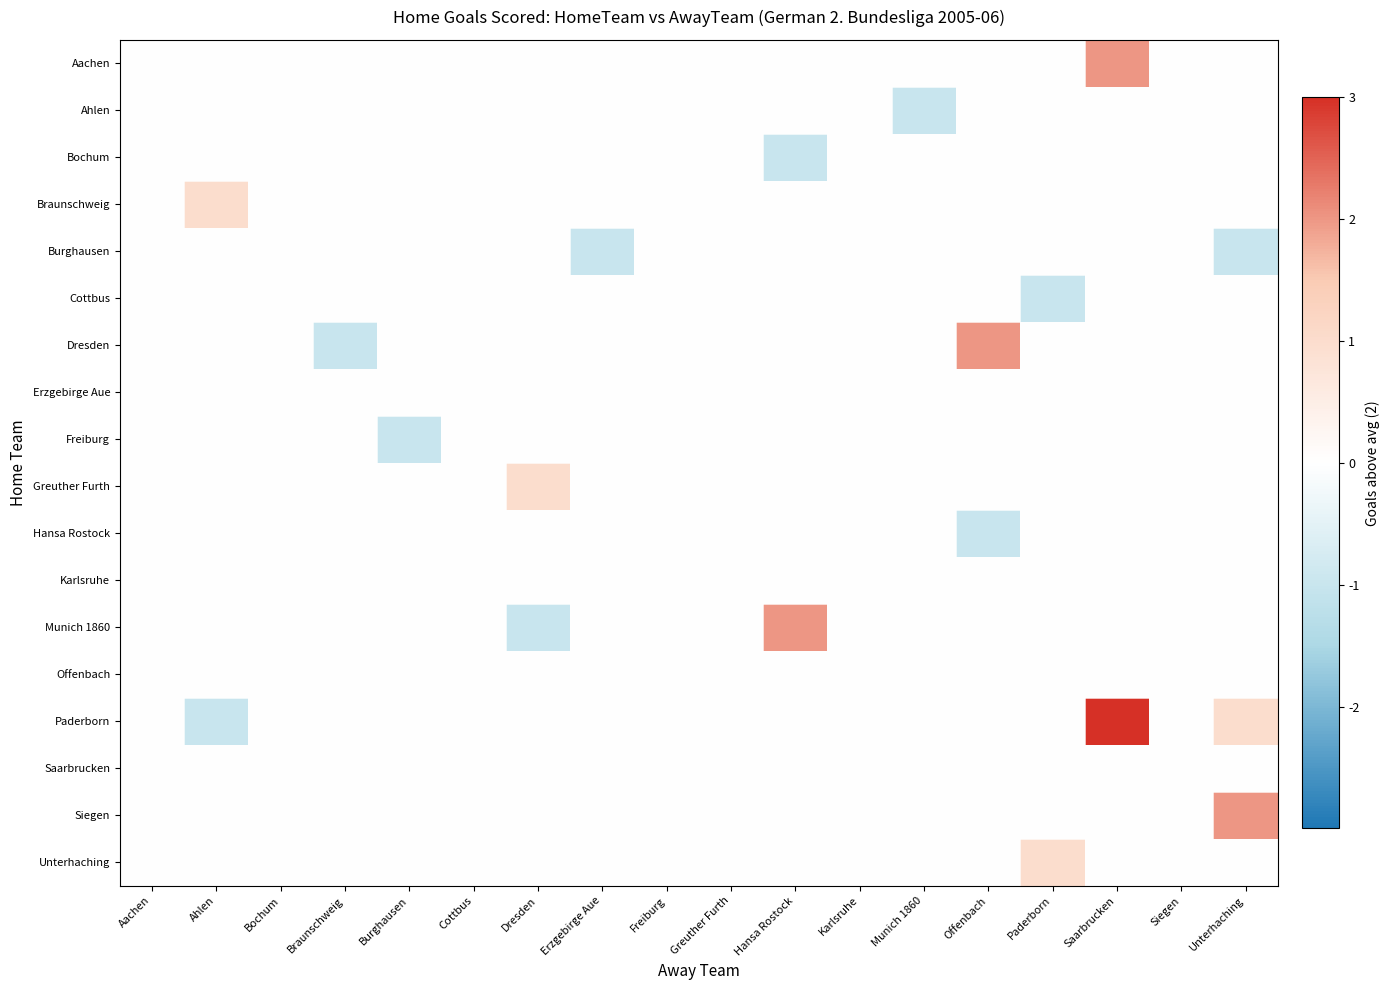

Reading left to right, extract all data points from this chart.

Aachen: Aachen=0	Ahlen=0	Bochum=0	Braunschweig=0	Burghausen=0	Cottbus=0	Dresden=0	Erzgebirge Aue=0	Freiburg=0	Greuther Furth=0	Hansa Rostock=0	Karlsruhe=0	Munich 1860=0	Offenbach=0	Paderborn=0	Saarbrucken=2	Siegen=0	Unterhaching=0
Ahlen: Aachen=0	Ahlen=0	Bochum=0	Braunschweig=0	Burghausen=0	Cottbus=0	Dresden=0	Erzgebirge Aue=0	Freiburg=0	Greuther Furth=0	Hansa Rostock=0	Karlsruhe=0	Munich 1860=-1	Offenbach=0	Paderborn=0	Saarbrucken=0	Siegen=0	Unterhaching=0
Bochum: Aachen=0	Ahlen=0	Bochum=0	Braunschweig=0	Burghausen=0	Cottbus=0	Dresden=0	Erzgebirge Aue=0	Freiburg=0	Greuther Furth=0	Hansa Rostock=-1	Karlsruhe=0	Munich 1860=0	Offenbach=0	Paderborn=0	Saarbrucken=0	Siegen=0	Unterhaching=0
Braunschweig: Aachen=0	Ahlen=1	Bochum=0	Braunschweig=0	Burghausen=0	Cottbus=0	Dresden=0	Erzgebirge Aue=0	Freiburg=0	Greuther Furth=0	Hansa Rostock=0	Karlsruhe=0	Munich 1860=0	Offenbach=0	Paderborn=0	Saarbrucken=0	Siegen=0	Unterhaching=0
Burghausen: Aachen=0	Ahlen=0	Bochum=0	Braunschweig=0	Burghausen=0	Cottbus=0	Dresden=0	Erzgebirge Aue=-1	Freiburg=0	Greuther Furth=0	Hansa Rostock=0	Karlsruhe=0	Munich 1860=0	Offenbach=0	Paderborn=0	Saarbrucken=0	Siegen=0	Unterhaching=-1
Cottbus: Aachen=0	Ahlen=0	Bochum=0	Braunschweig=0	Burghausen=0	Cottbus=0	Dresden=0	Erzgebirge Aue=0	Freiburg=0	Greuther Furth=0	Hansa Rostock=0	Karlsruhe=0	Munich 1860=0	Offenbach=0	Paderborn=-1	Saarbrucken=0	Siegen=0	Unterhaching=0
Dresden: Aachen=0	Ahlen=0	Bochum=0	Braunschweig=-1	Burghausen=0	Cottbus=0	Dresden=0	Erzgebirge Aue=0	Freiburg=0	Greuther Furth=0	Hansa Rostock=0	Karlsruhe=0	Munich 1860=0	Offenbach=2	Paderborn=0	Saarbrucken=0	Siegen=0	Unterhaching=0
Erzgebirge Aue: Aachen=0	Ahlen=0	Bochum=0	Braunschweig=0	Burghausen=0	Cottbus=0	Dresden=0	Erzgebirge Aue=0	Freiburg=0	Greuther Furth=0	Hansa Rostock=0	Karlsruhe=0	Munich 1860=0	Offenbach=0	Paderborn=0	Saarbrucken=0	Siegen=0	Unterhaching=0
Freiburg: Aachen=0	Ahlen=0	Bochum=0	Braunschweig=0	Burghausen=-1	Cottbus=0	Dresden=0	Erzgebirge Aue=0	Freiburg=0	Greuther Furth=0	Hansa Rostock=0	Karlsruhe=0	Munich 1860=0	Offenbach=0	Paderborn=0	Saarbrucken=0	Siegen=0	Unterhaching=0
Greuther Furth: Aachen=0	Ahlen=0	Bochum=0	Braunschweig=0	Burghausen=0	Cottbus=0	Dresden=1	Erzgebirge Aue=0	Freiburg=0	Greuther Furth=0	Hansa Rostock=0	Karlsruhe=0	Munich 1860=0	Offenbach=0	Paderborn=0	Saarbrucken=0	Siegen=0	Unterhaching=0
Hansa Rostock: Aachen=0	Ahlen=0	Bochum=0	Braunschweig=0	Burghausen=0	Cottbus=0	Dresden=0	Erzgebirge Aue=0	Freiburg=0	Greuther Furth=0	Hansa Rostock=0	Karlsruhe=0	Munich 1860=0	Offenbach=-1	Paderborn=0	Saarbrucken=0	Siegen=0	Unterhaching=0
Karlsruhe: Aachen=0	Ahlen=0	Bochum=0	Braunschweig=0	Burghausen=0	Cottbus=0	Dresden=0	Erzgebirge Aue=0	Freiburg=0	Greuther Furth=0	Hansa Rostock=0	Karlsruhe=0	Munich 1860=0	Offenbach=0	Paderborn=0	Saarbrucken=0	Siegen=0	Unterhaching=0
Munich 1860: Aachen=0	Ahlen=0	Bochum=0	Braunschweig=0	Burghausen=0	Cottbus=0	Dresden=-1	Erzgebirge Aue=0	Freiburg=0	Greuther Furth=0	Hansa Rostock=2	Karlsruhe=0	Munich 1860=0	Offenbach=0	Paderborn=0	Saarbrucken=0	Siegen=0	Unterhaching=0
Offenbach: Aachen=0	Ahlen=0	Bochum=0	Braunschweig=0	Burghausen=0	Cottbus=0	Dresden=0	Erzgebirge Aue=0	Freiburg=0	Greuther Furth=0	Hansa Rostock=0	Karlsruhe=0	Munich 1860=0	Offenbach=0	Paderborn=0	Saarbrucken=0	Siegen=0	Unterhaching=0
Paderborn: Aachen=0	Ahlen=-1	Bochum=0	Braunschweig=0	Burghausen=0	Cottbus=0	Dresden=0	Erzgebirge Aue=0	Freiburg=0	Greuther Furth=0	Hansa Rostock=0	Karlsruhe=0	Munich 1860=0	Offenbach=0	Paderborn=0	Saarbrucken=3	Siegen=0	Unterhaching=1
Saarbrucken: Aachen=0	Ahlen=0	Bochum=0	Braunschweig=0	Burghausen=0	Cottbus=0	Dresden=0	Erzgebirge Aue=0	Freiburg=0	Greuther Furth=0	Hansa Rostock=0	Karlsruhe=0	Munich 1860=0	Offenbach=0	Paderborn=0	Saarbrucken=0	Siegen=0	Unterhaching=0
Siegen: Aachen=0	Ahlen=0	Bochum=0	Braunschweig=0	Burghausen=0	Cottbus=0	Dresden=0	Erzgebirge Aue=0	Freiburg=0	Greuther Furth=0	Hansa Rostock=0	Karlsruhe=0	Munich 1860=0	Offenbach=0	Paderborn=0	Saarbrucken=0	Siegen=0	Unterhaching=2
Unterhaching: Aachen=0	Ahlen=0	Bochum=0	Braunschweig=0	Burghausen=0	Cottbus=0	Dresden=0	Erzgebirge Aue=0	Freiburg=0	Greuther Furth=0	Hansa Rostock=0	Karlsruhe=0	Munich 1860=0	Offenbach=0	Paderborn=1	Saarbrucken=0	Siegen=0	Unterhaching=0